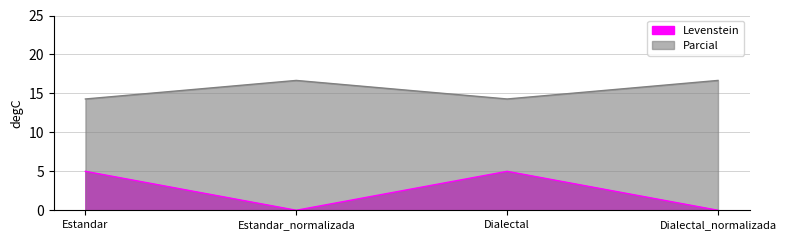

Is it true that Parcial equals 14.3 at Estandar?

True